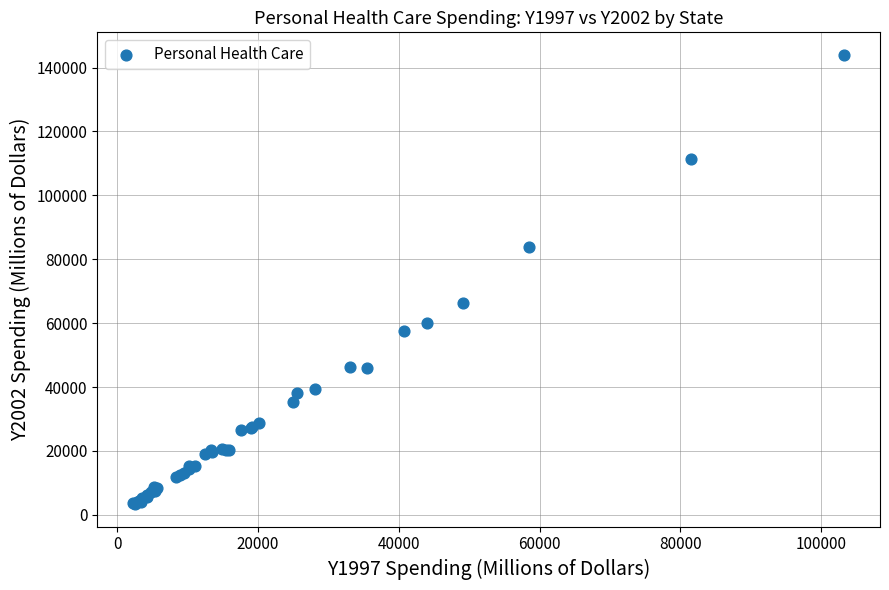

What Y value in the scatter plot is closest to 73687?

66457